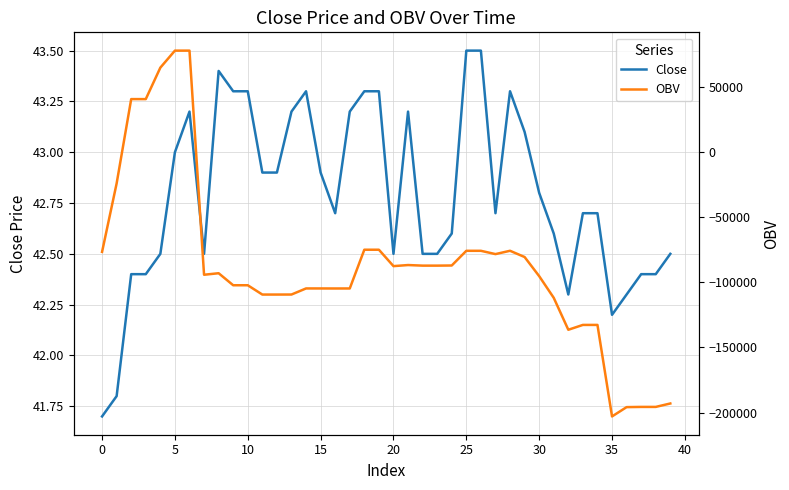

What is the label of the 16th point from the left?

15